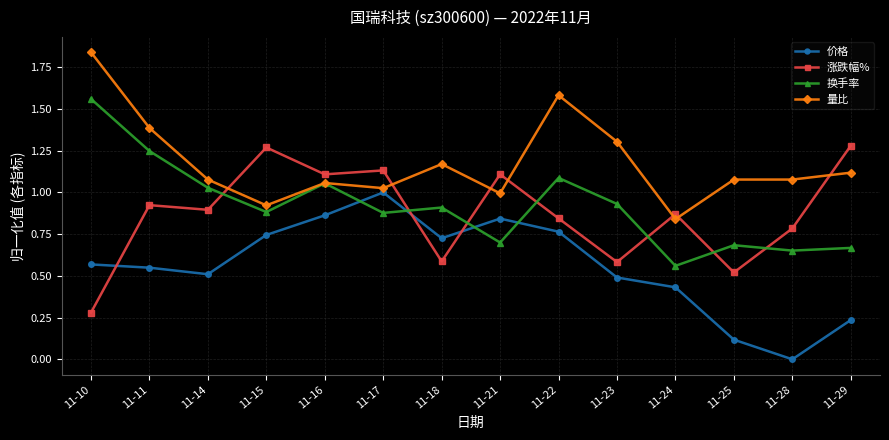

Is the value of 价格 at 11-11 greater than the value of 涨跌幅% at 11-21?

No